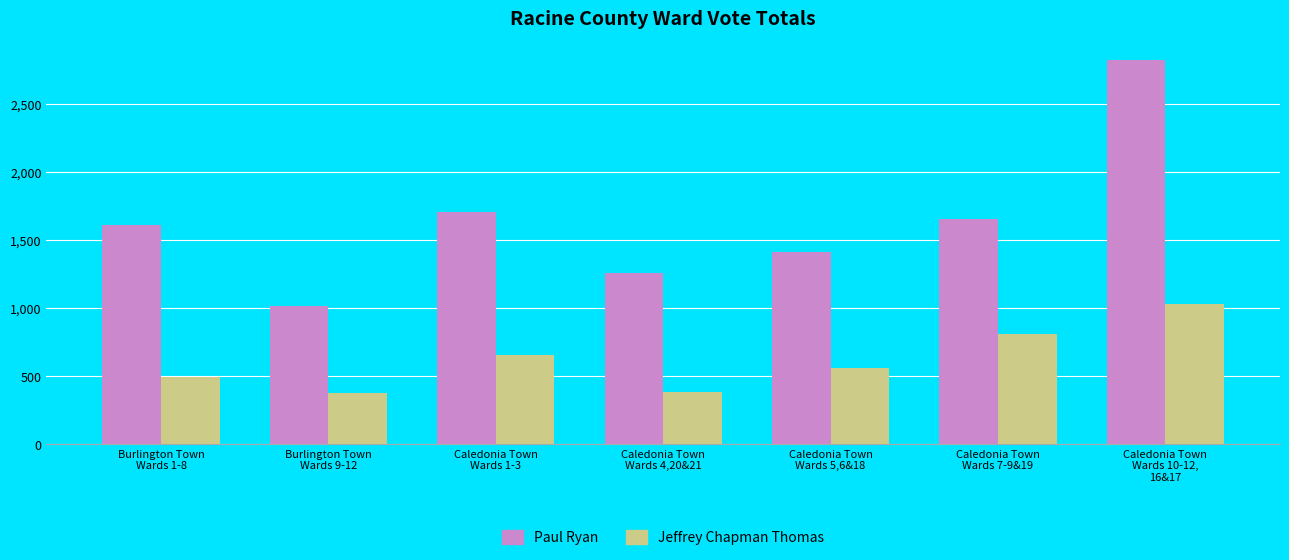

What are all the series names shown in the legend?

Paul Ryan, Jeffrey Chapman Thomas